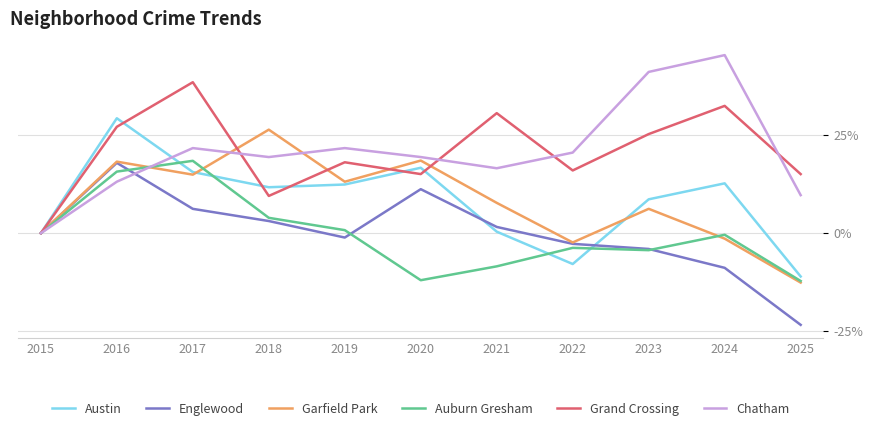

What is the maximum value shown in the chart?

45.4